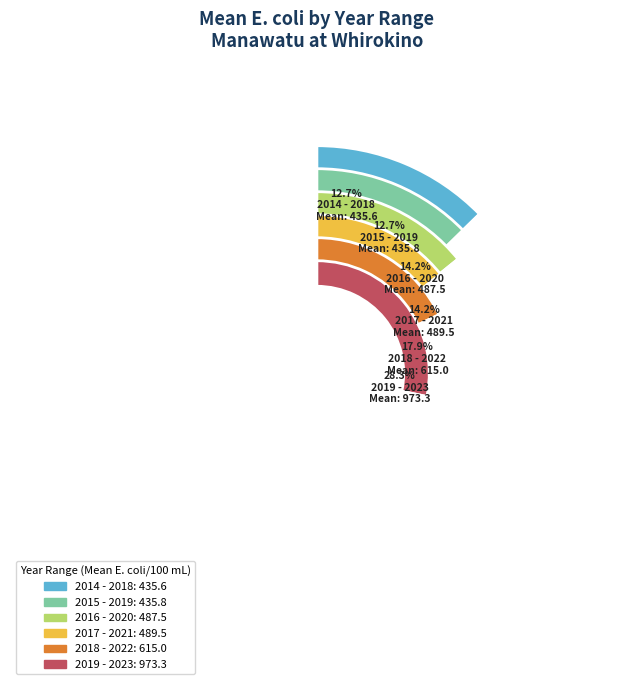

How many segments does this pie chart have?

6